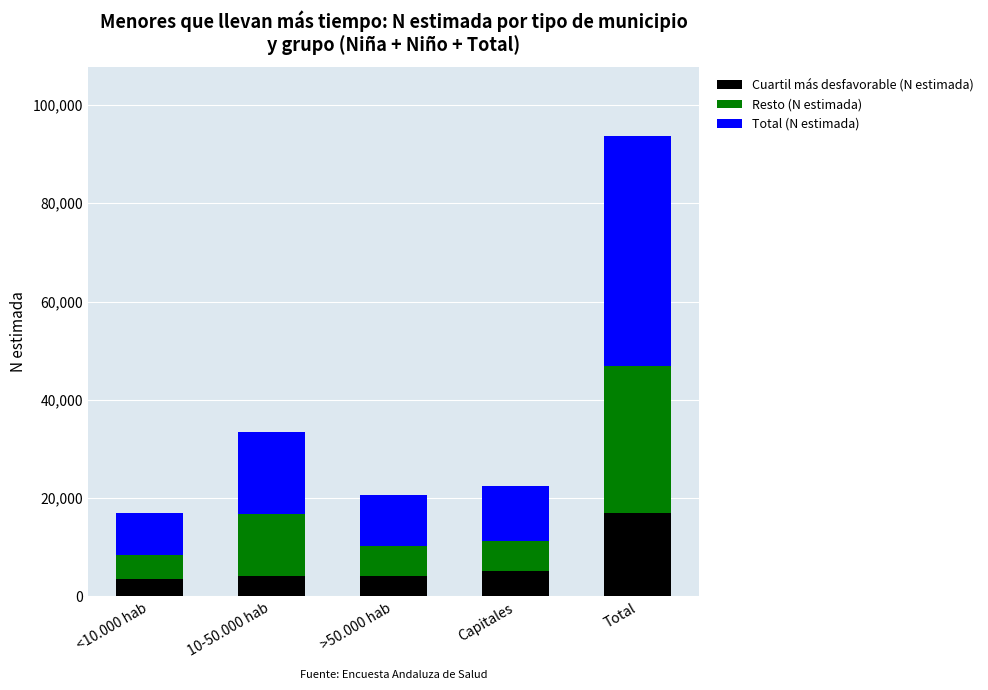

The Cuartil más desfavorable (N estimada) series shows 5153 at Capitales. True or false?

True